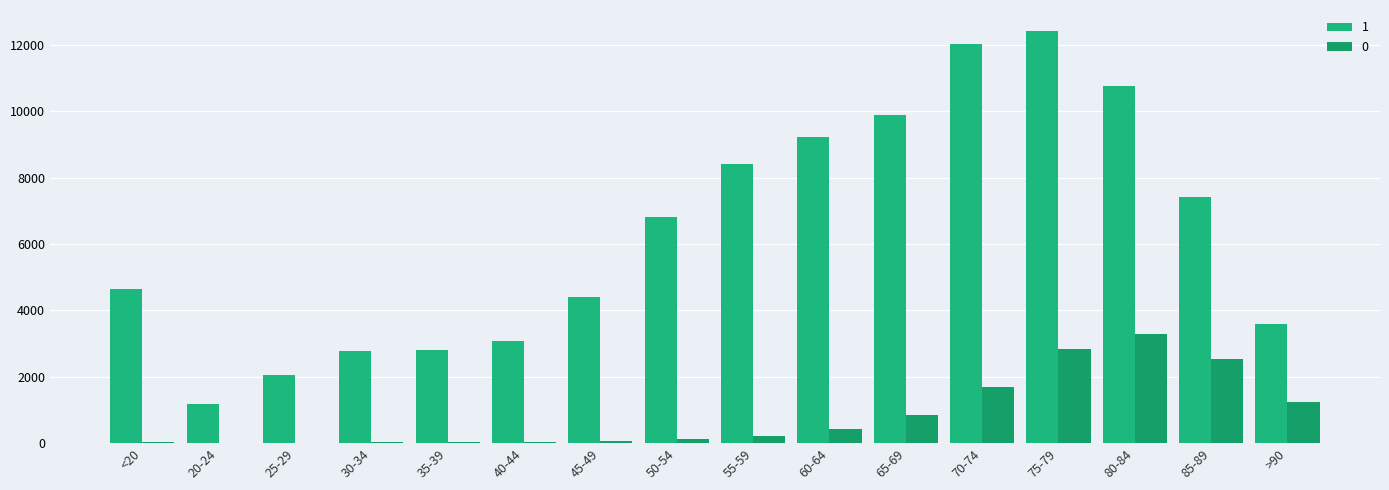

Count the number of data series in this chart.

2